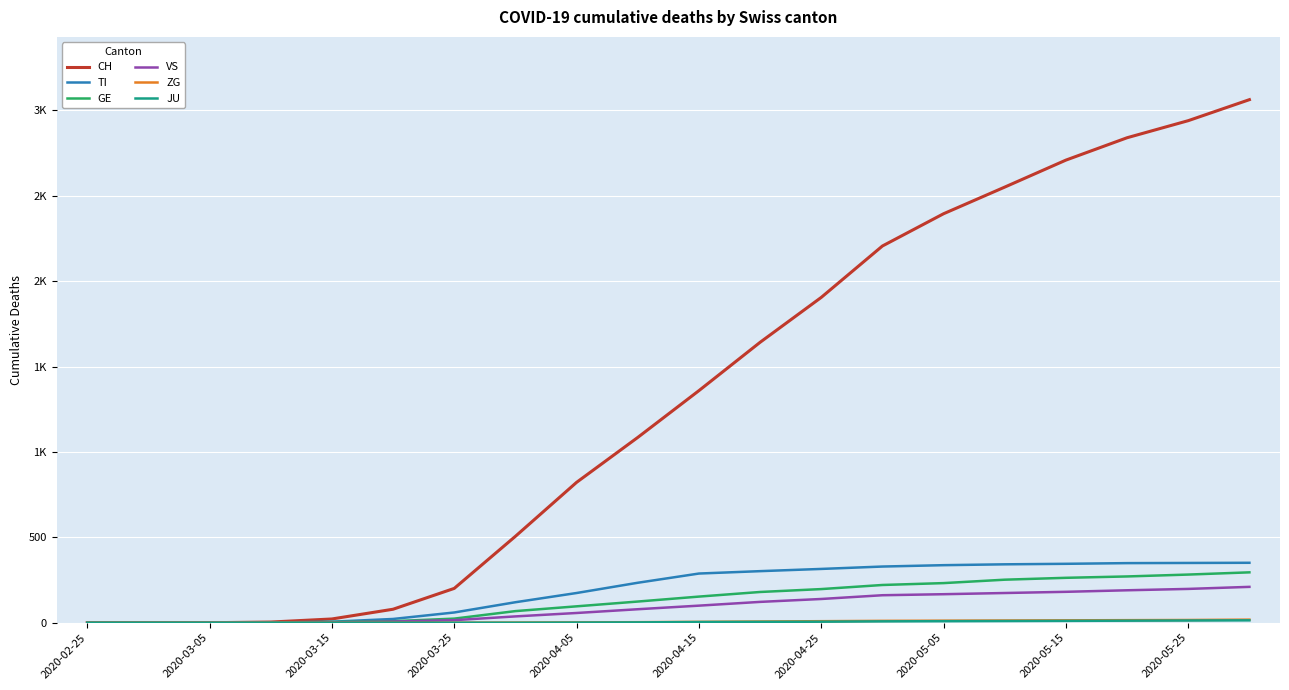

Does the chart display data point markers on the line(s)?

No